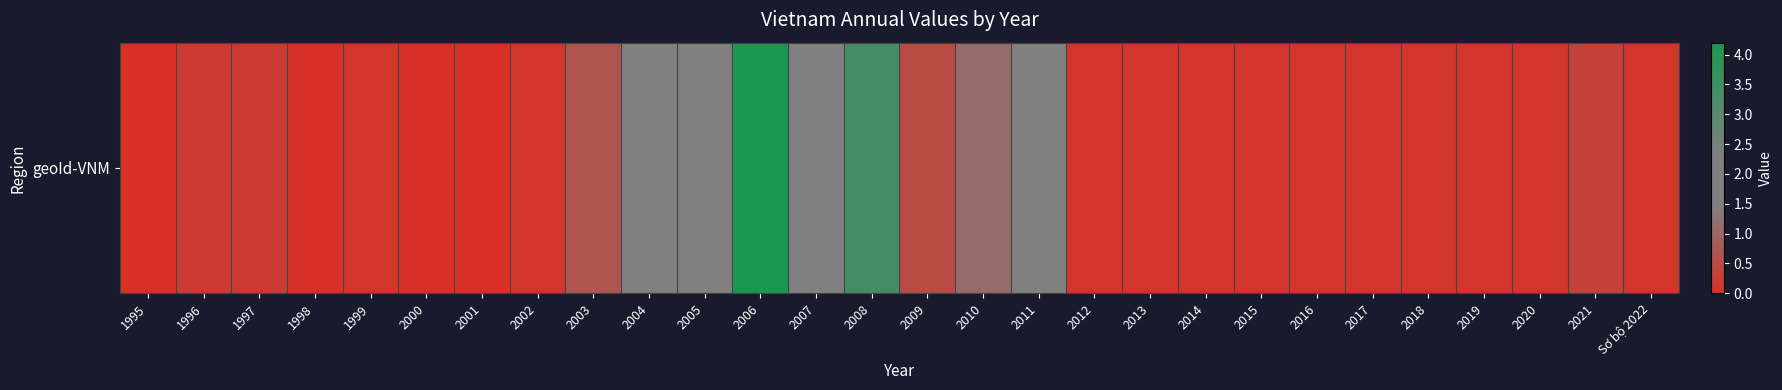

How many data points does each series have?

28